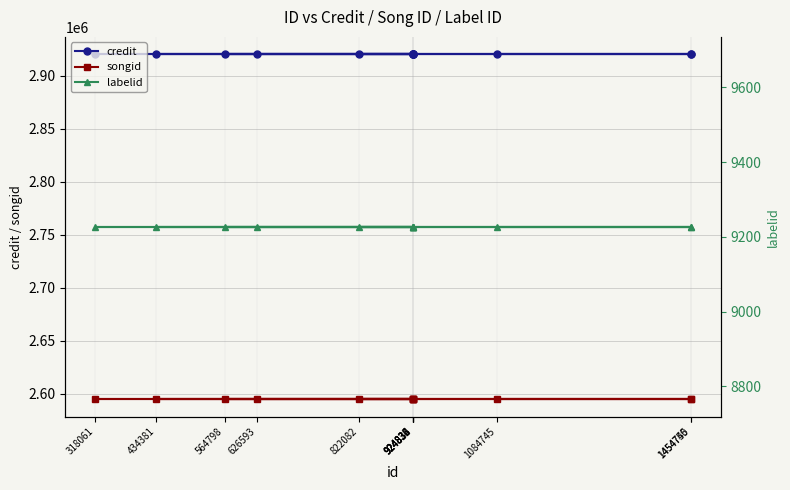

Read the credit value at 564798.

2920234